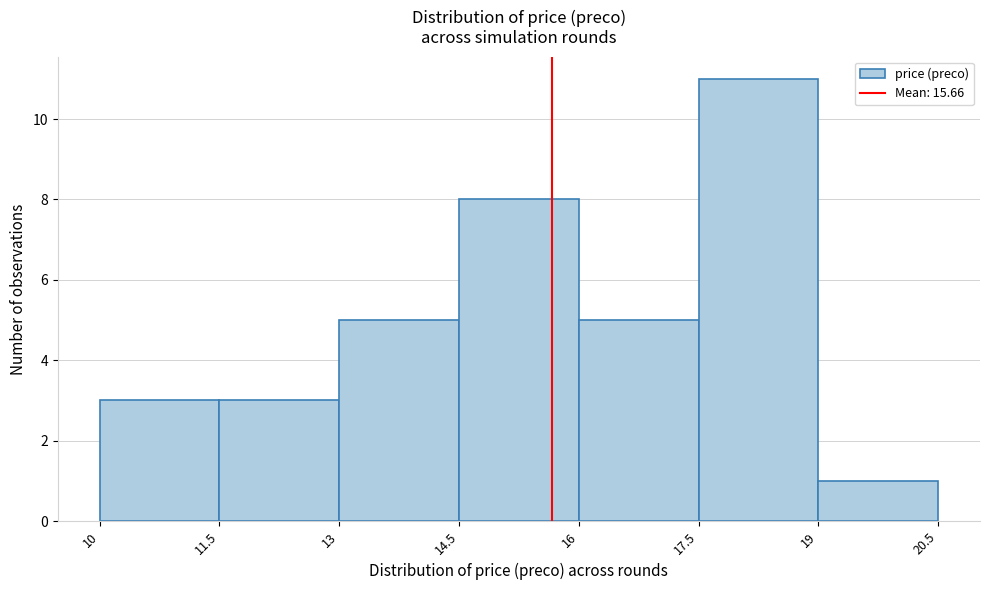

How tall is the bar that spans 13 to 14.5 on the x-axis? The values are not printed on the chart, so give them approximately, as read against the axis.

5